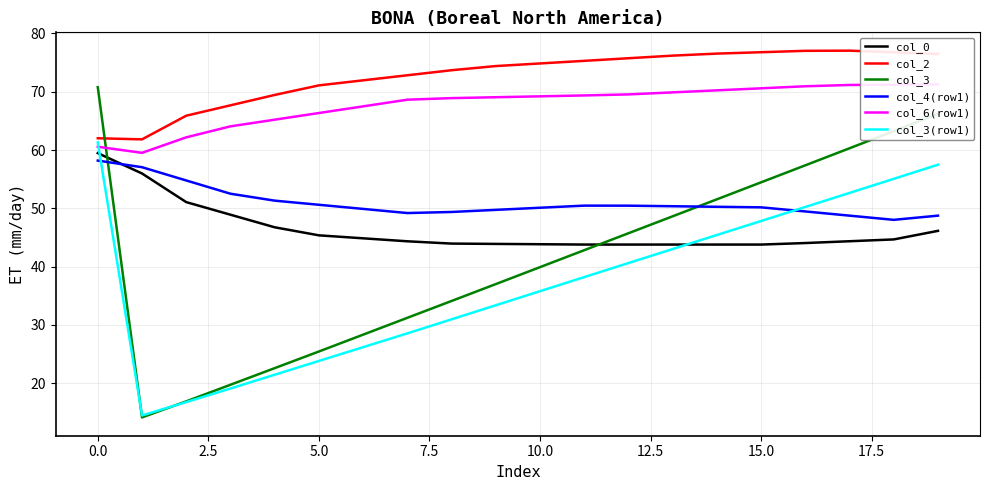

How many times do col_3 and col_3(row1) cross each other?

2